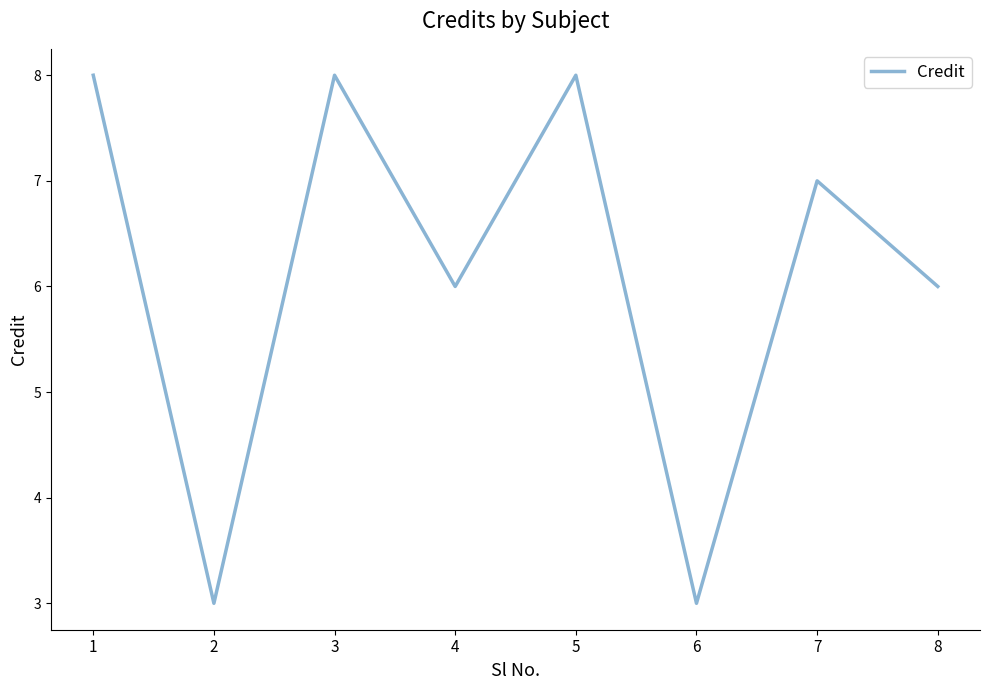

How many values are between 6 and 8?

6